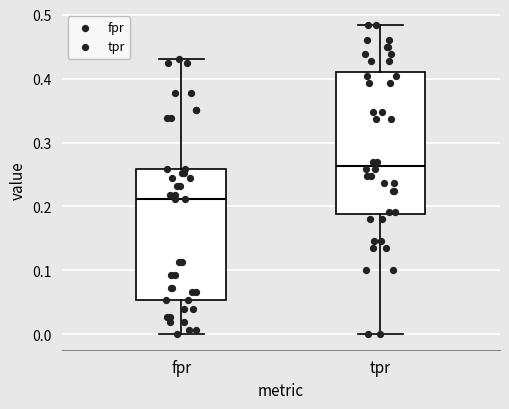

Which box is the tallest, from its lower edge to its upper edge?

tpr